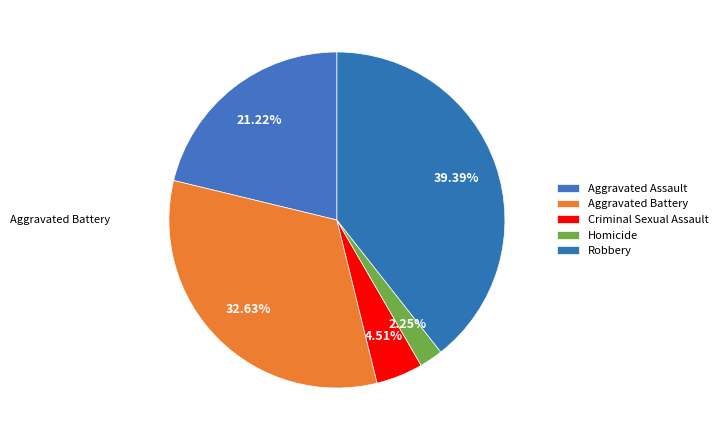

To the nearest percent, what is the average slice percentage?

20%